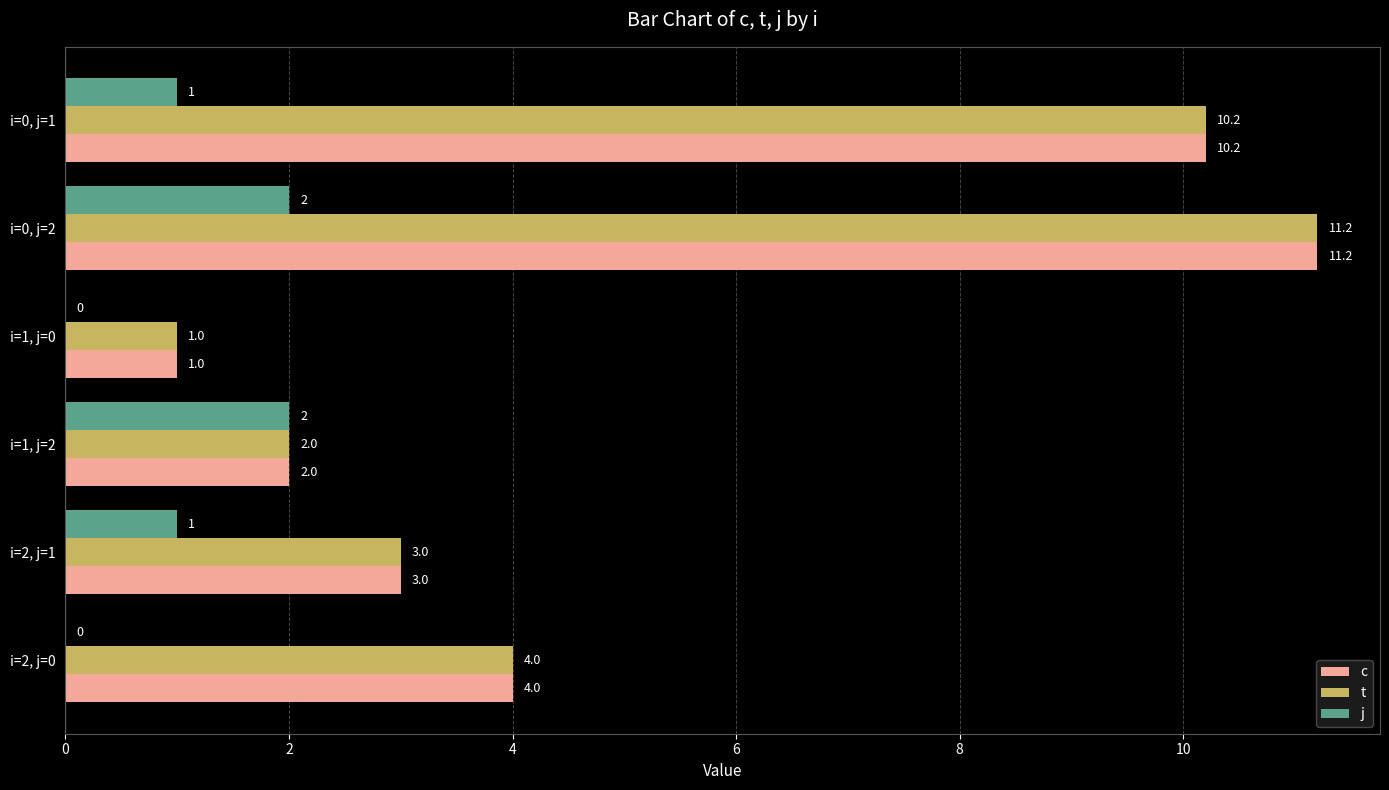

What is the approximate value of c at i=0, j=1?

10.2